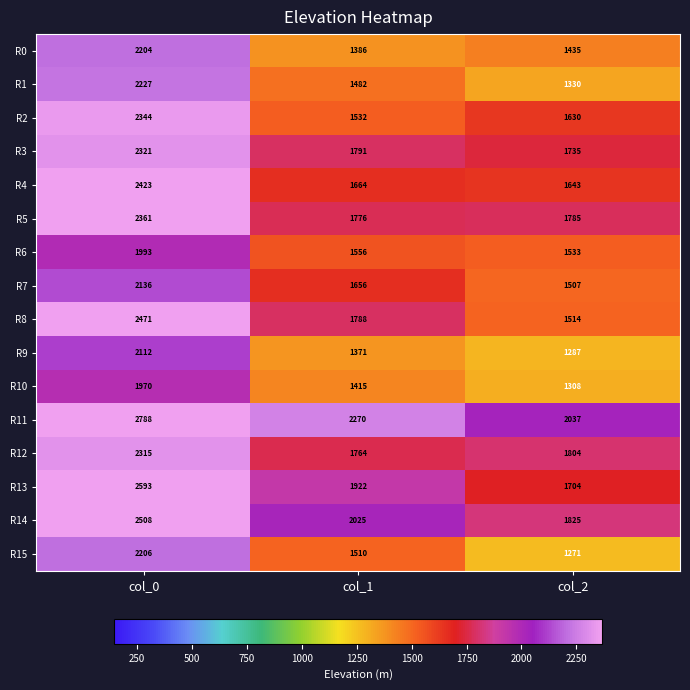

What is the highest value of the R7 series?

2136